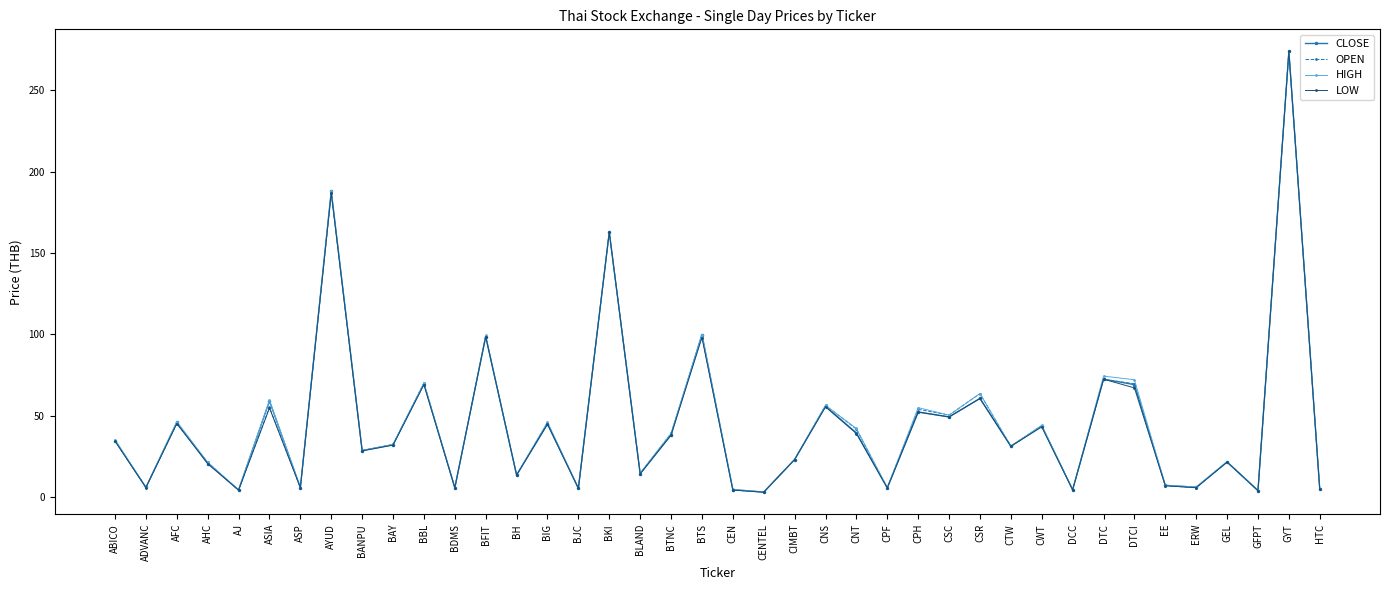

What is the label of the 37th point from the right?

AHC